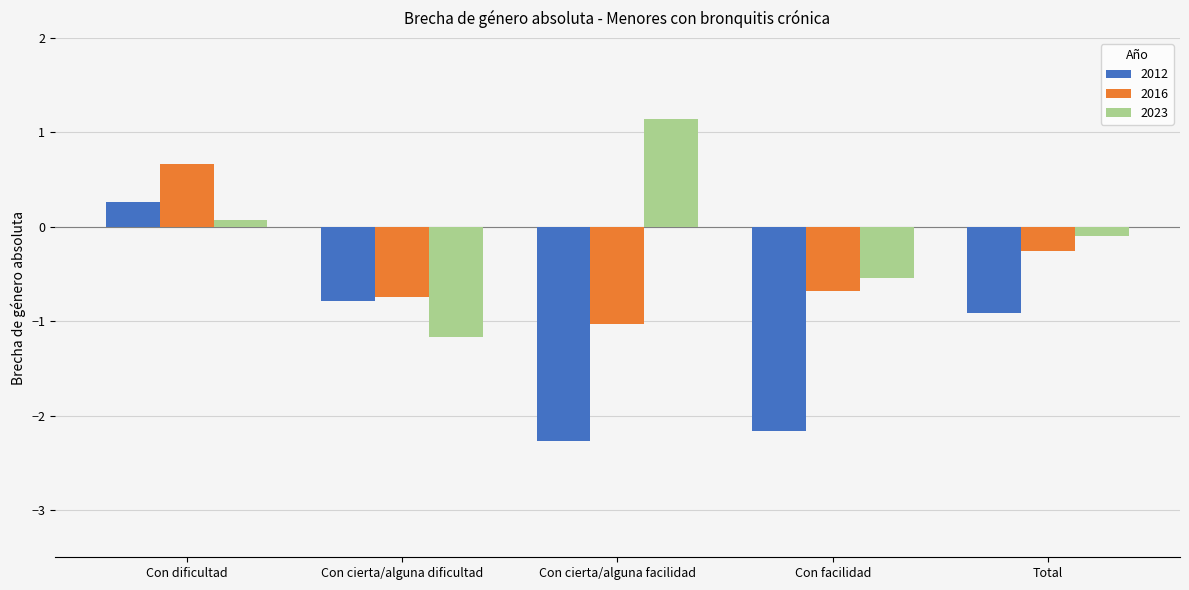

How many values in 2023 are above zero?

2